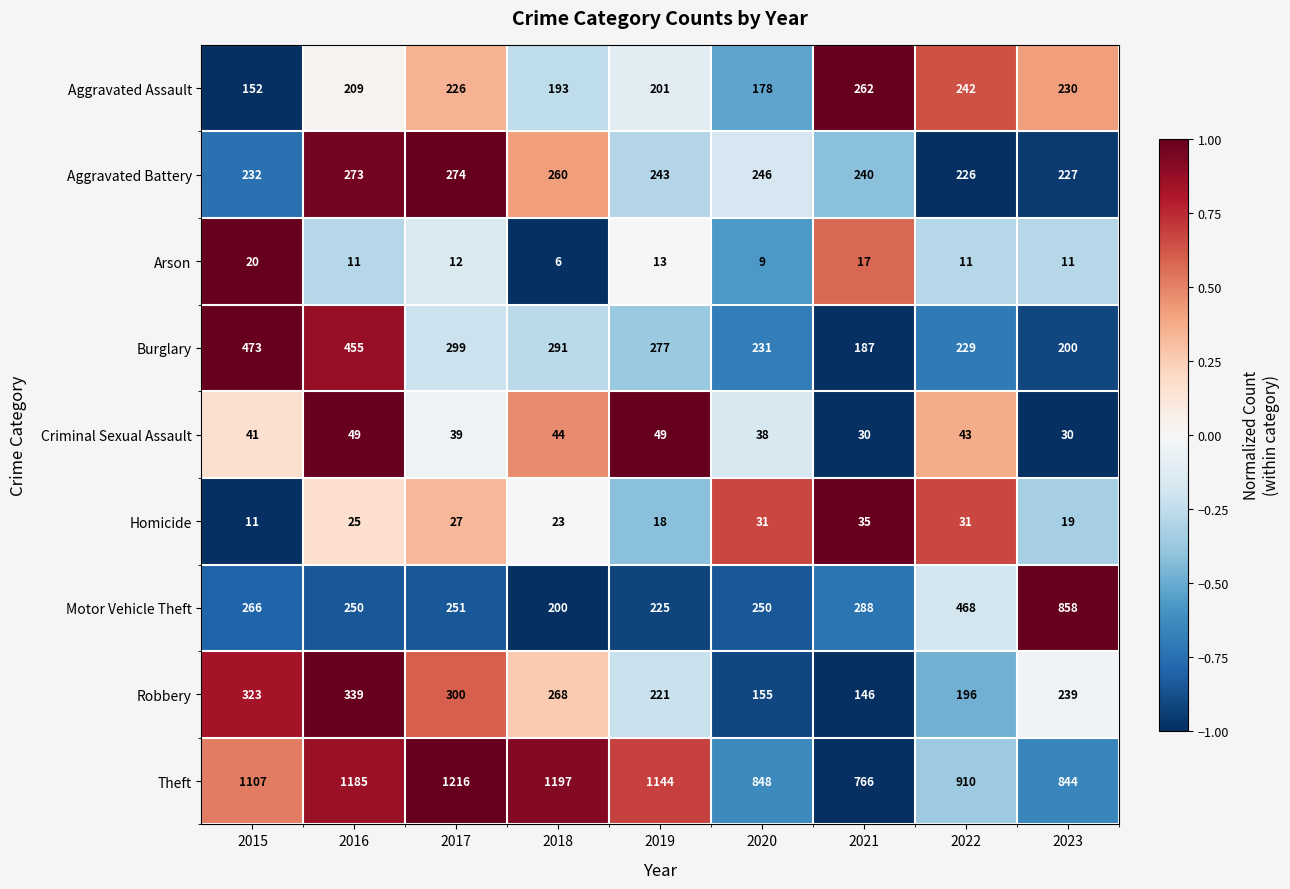

What is the smallest value displayed?

6